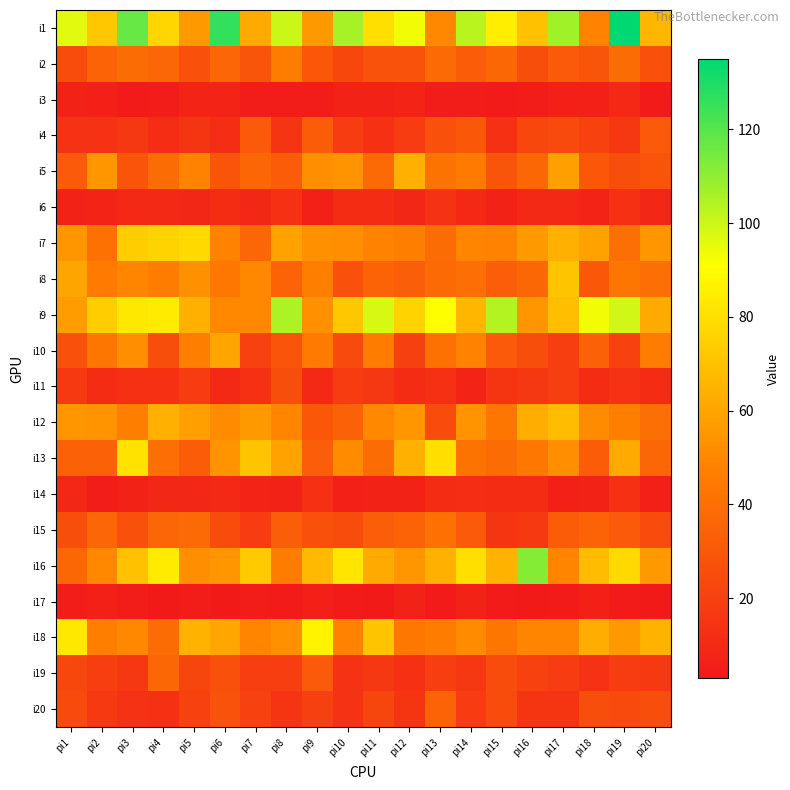

Which category has the highest value across all series?

pi19